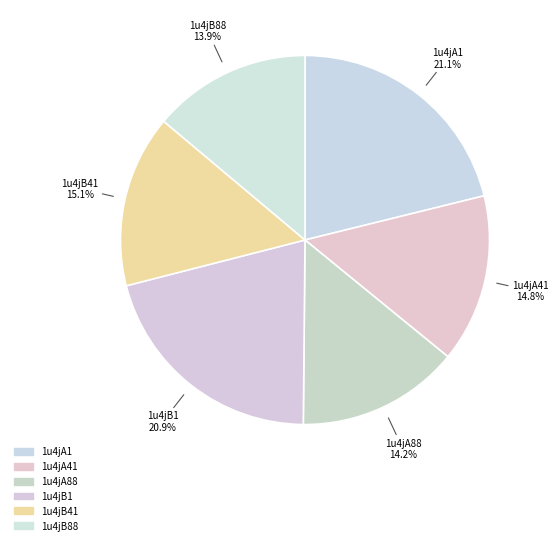

To the nearest percent, what is the combined percentage of 1u4jB88 and 1u4jB41?

29%